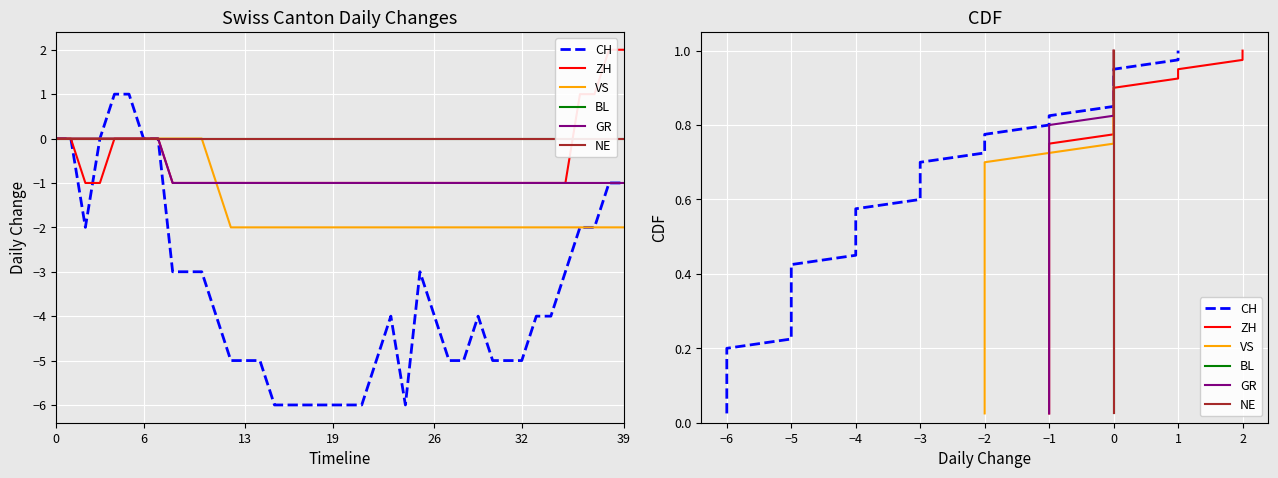

Between 16 and 33, which series saw the biggest shift?

CH